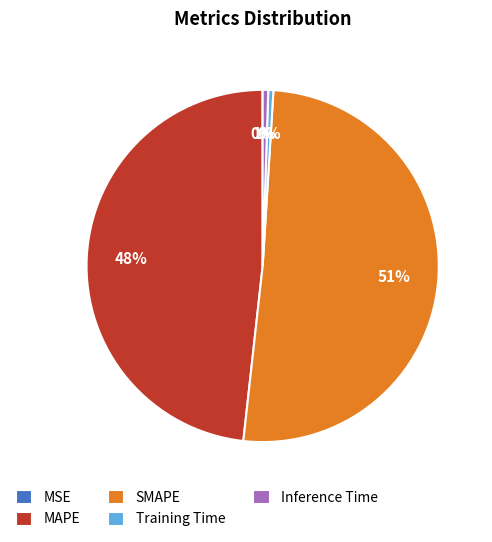

True or false: Training Time accounts for 0% of the total.

True